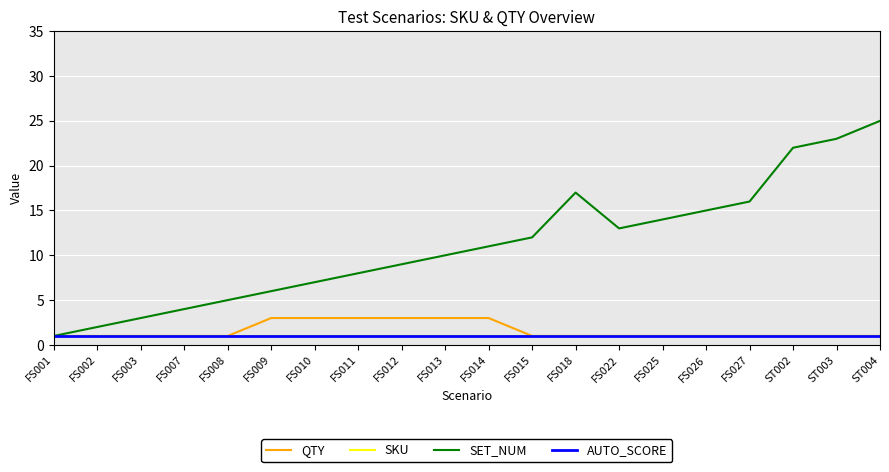

What is the difference between the second highest and second lowest values in the QTY series?

2